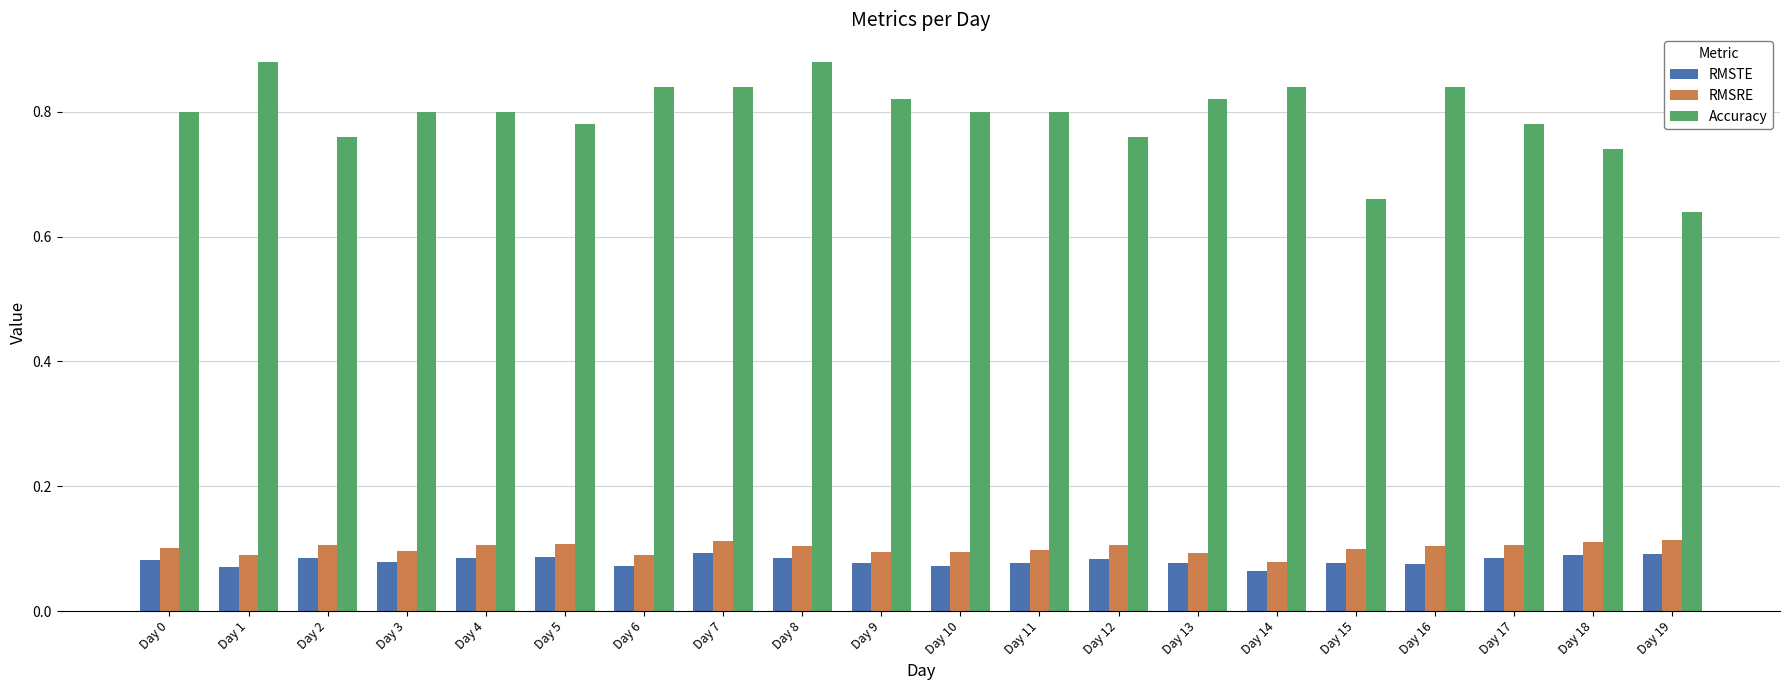

Rank the series at Day 9 from lowest to highest value.

RMSTE, RMSRE, Accuracy